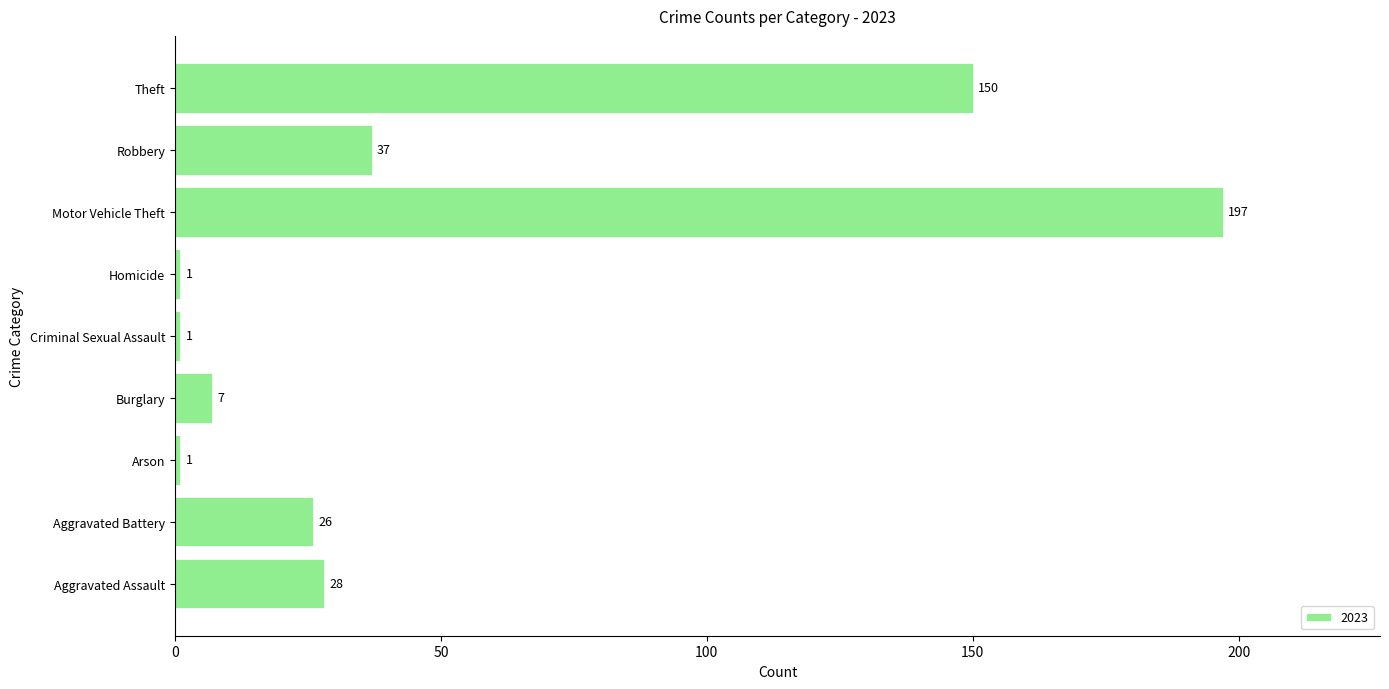

Which has a higher value, Aggravated Assault or Criminal Sexual Assault?

Aggravated Assault